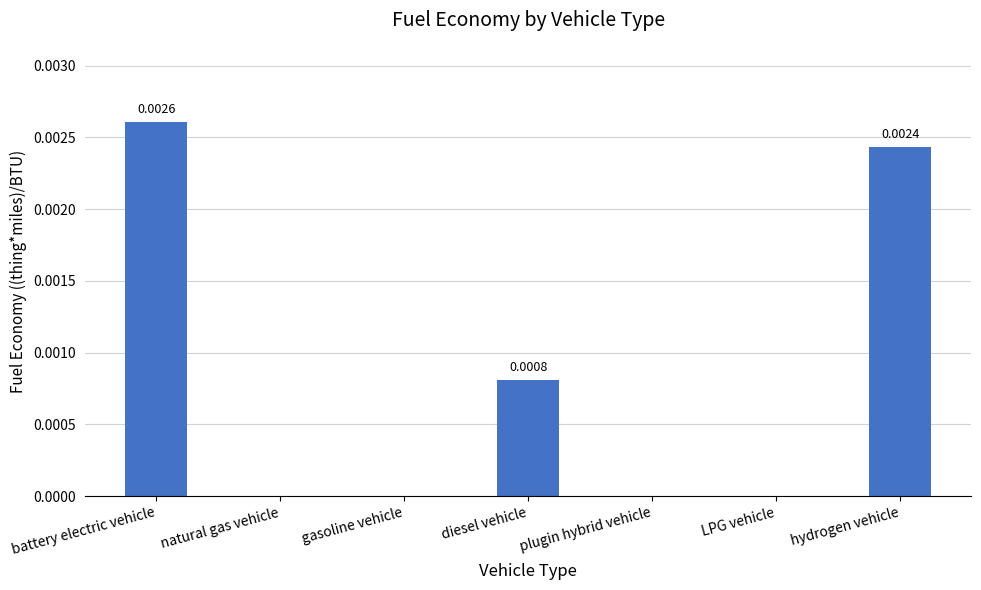

Count the number of categories in the chart.

7